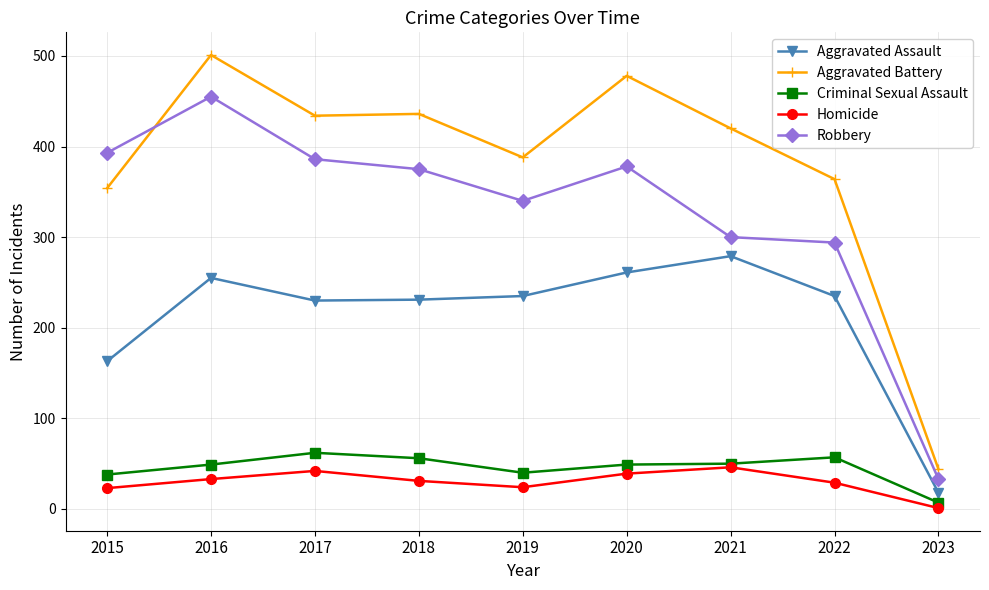

What is the value of the Aggravated Battery point at the 1st from the left?

354